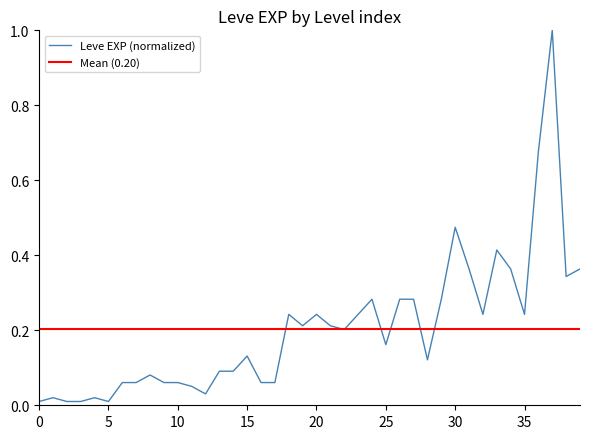

How many lines are shown in the chart?

1